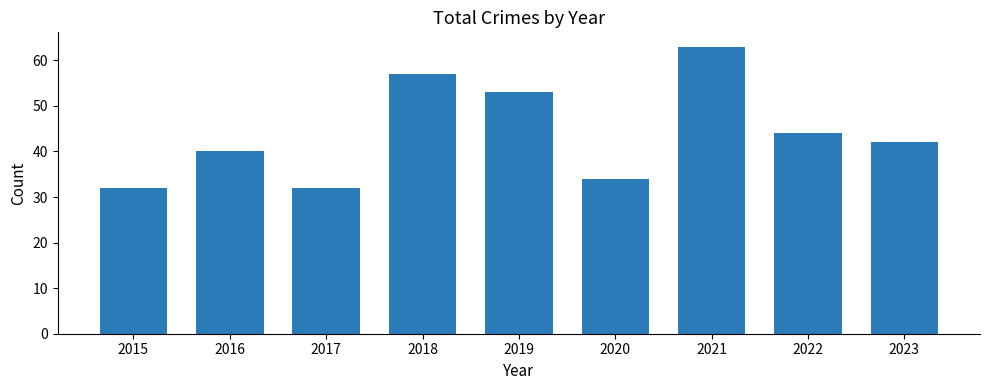

What is the difference between the maximum and second lowest values?

31